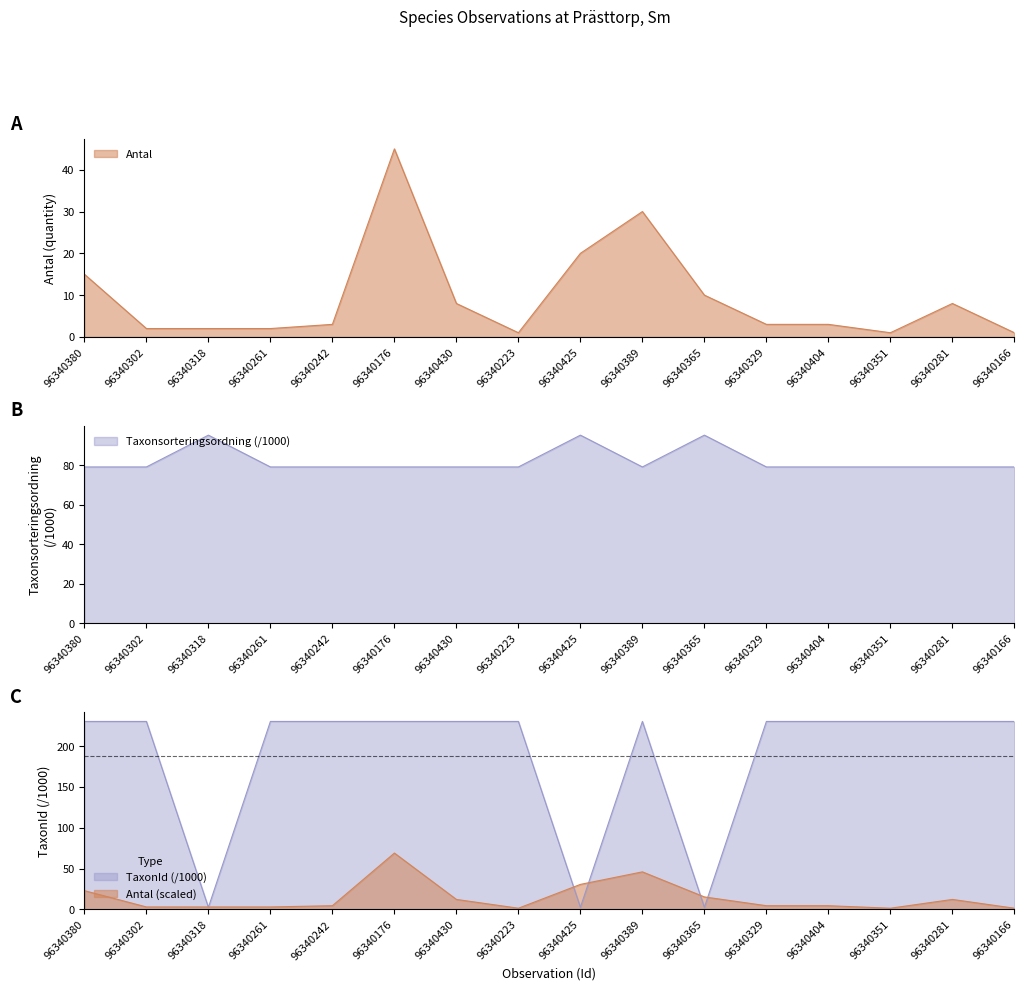

Rank the series by their maximum value, from highest to lowest.

TaxonId, Taxonsorteringsordning, Antal